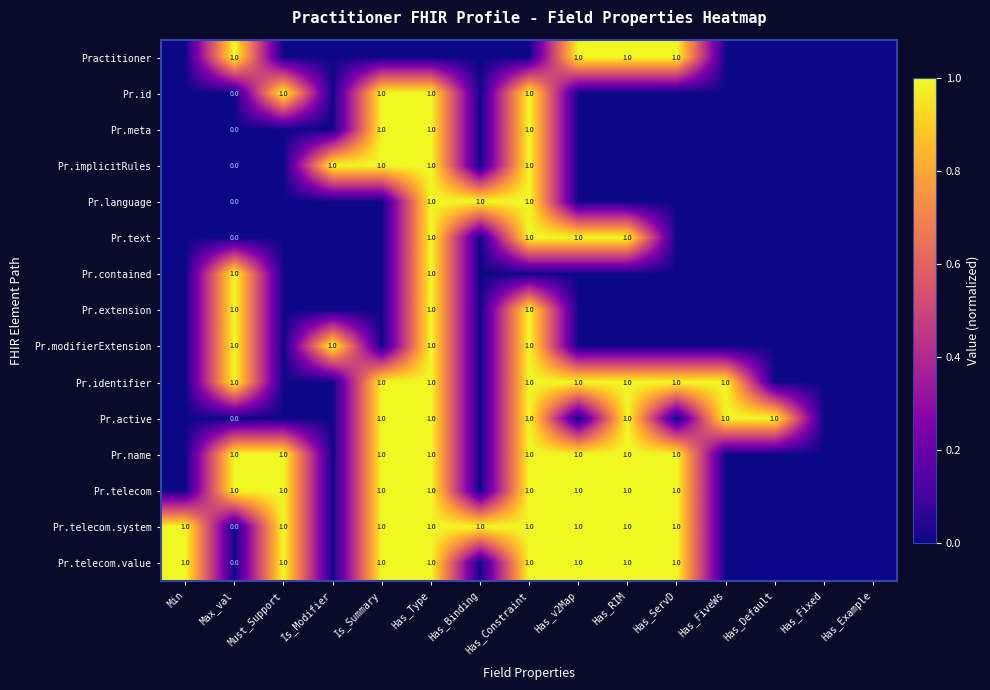

The Pr.active series shows 1 at Has_Type. True or false?

True